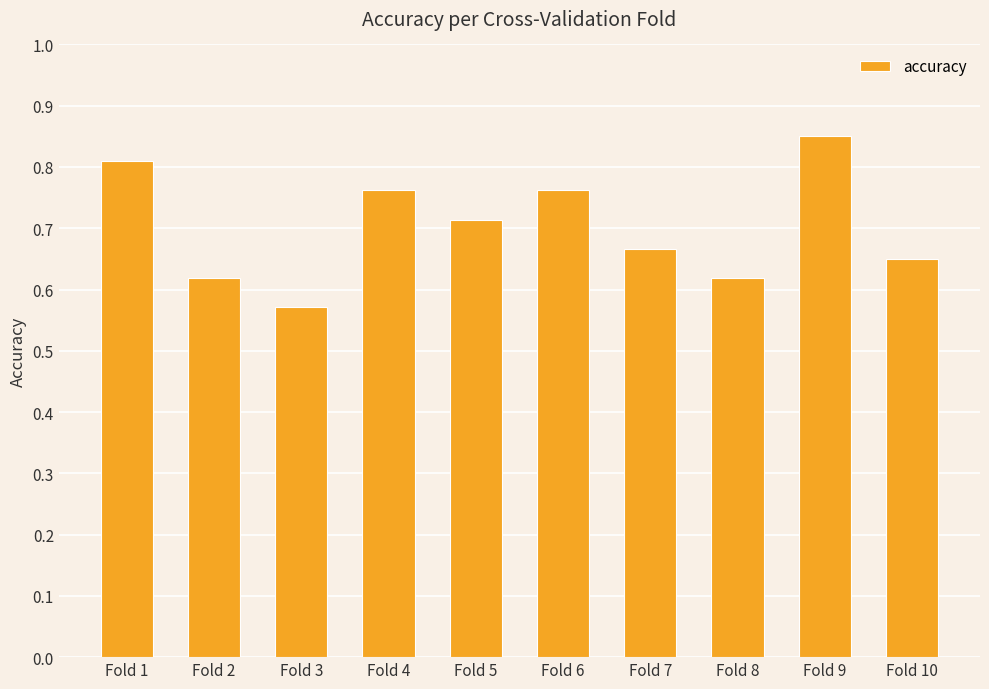

The chart shows a value of 0.2 at Fold 9. True or false?

False